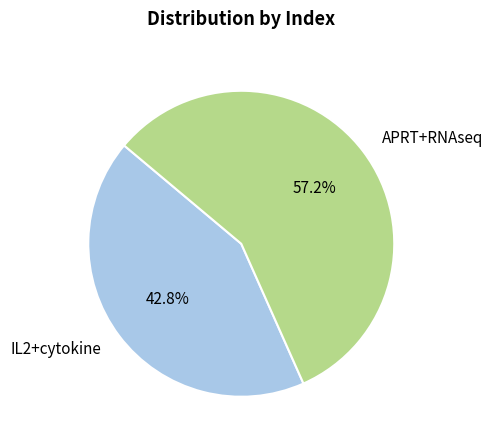

What is the largest slice in the pie chart?

APRT+RNAseq